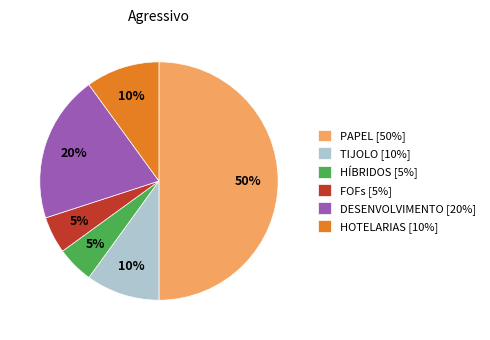

Do HÍBRIDOS [5%] and FOFs [5%] together represent more than half of the pie?

No